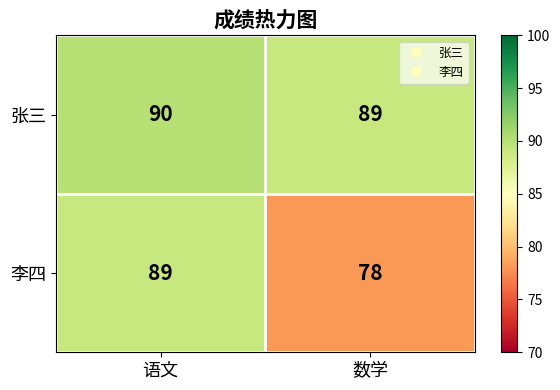

What is the sum of the 李四 values at 数学 and 语文?

167